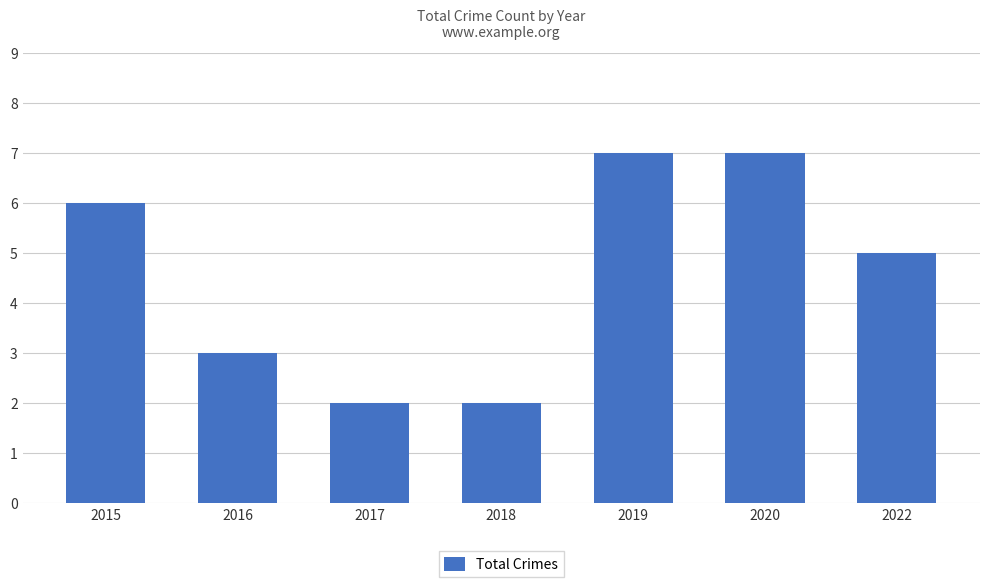

Reading left to right, transcribe all the data shown in this chart.

2015=6	2016=3	2017=2	2018=2	2019=7	2020=7	2022=5